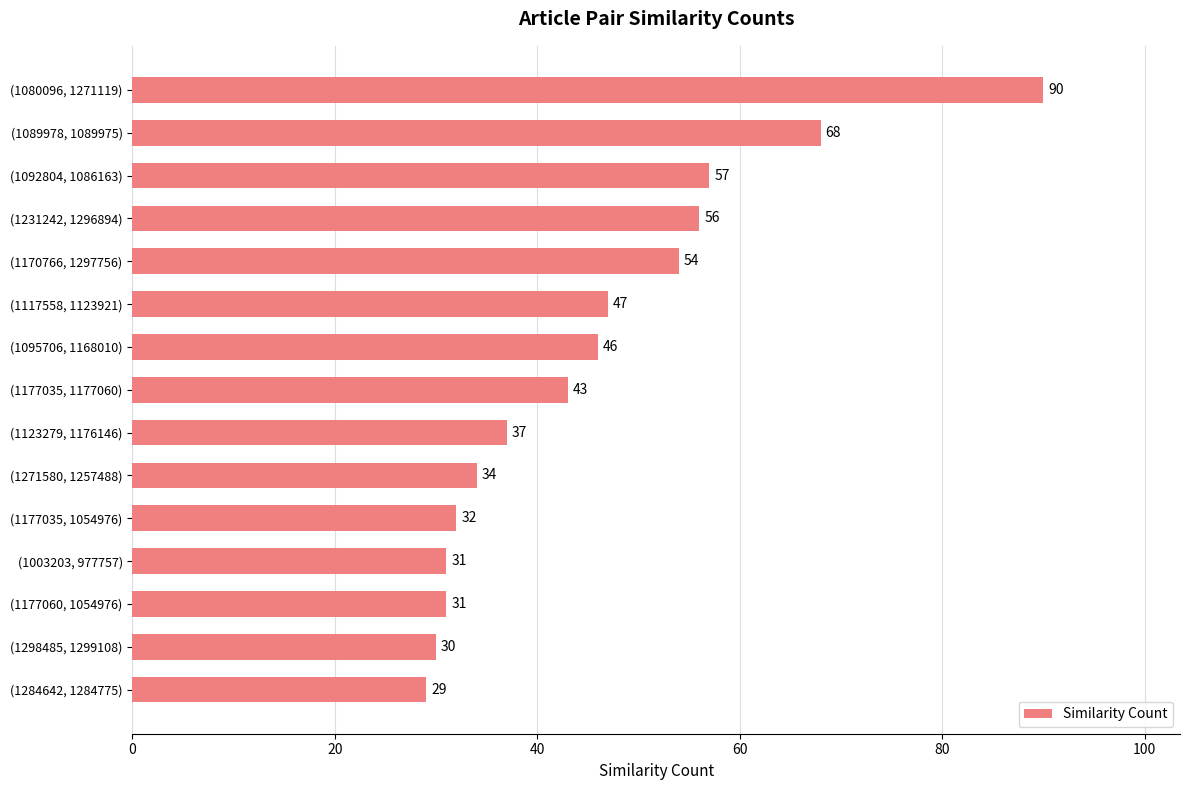

How many data points are less than 43?

7